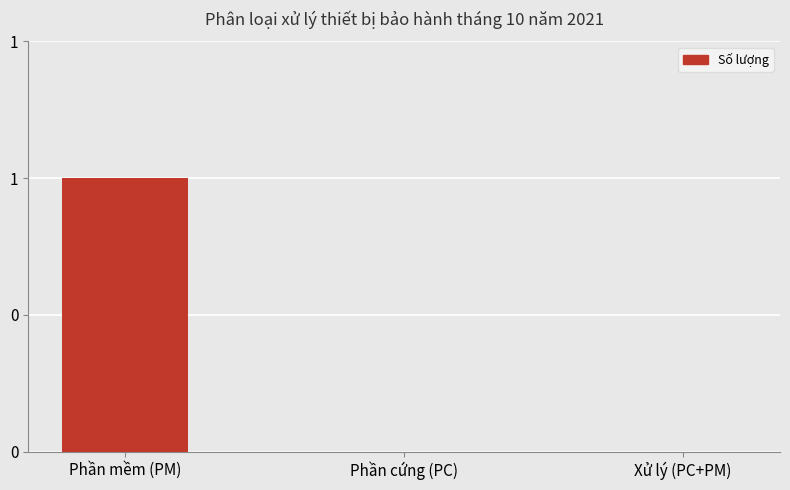

At which label is the value closest to 0?

Phần cứng (PC)